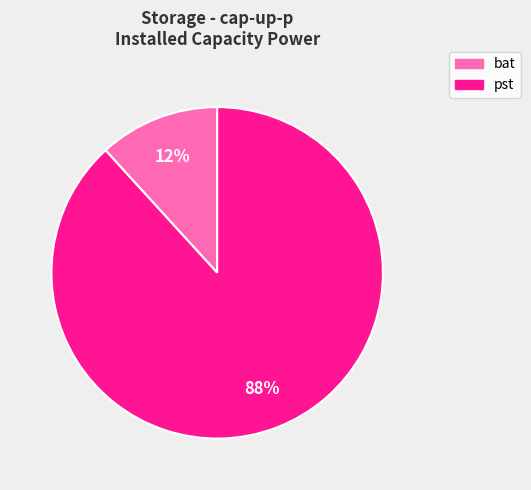

Is there any slice that represents more than half of the pie?

Yes